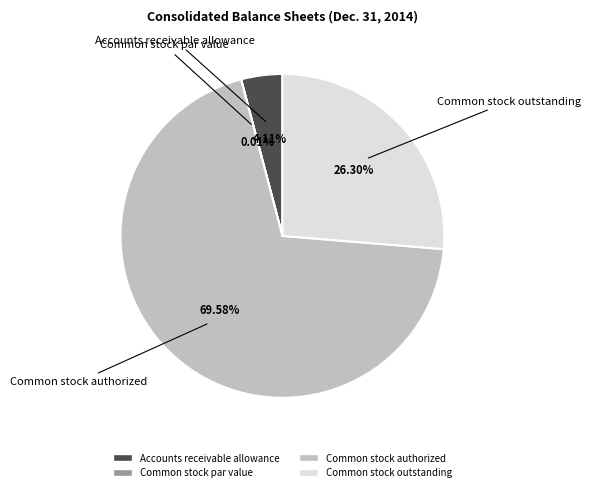

Is the sum of Common stock outstanding and Common stock authorized greater than half?

Yes